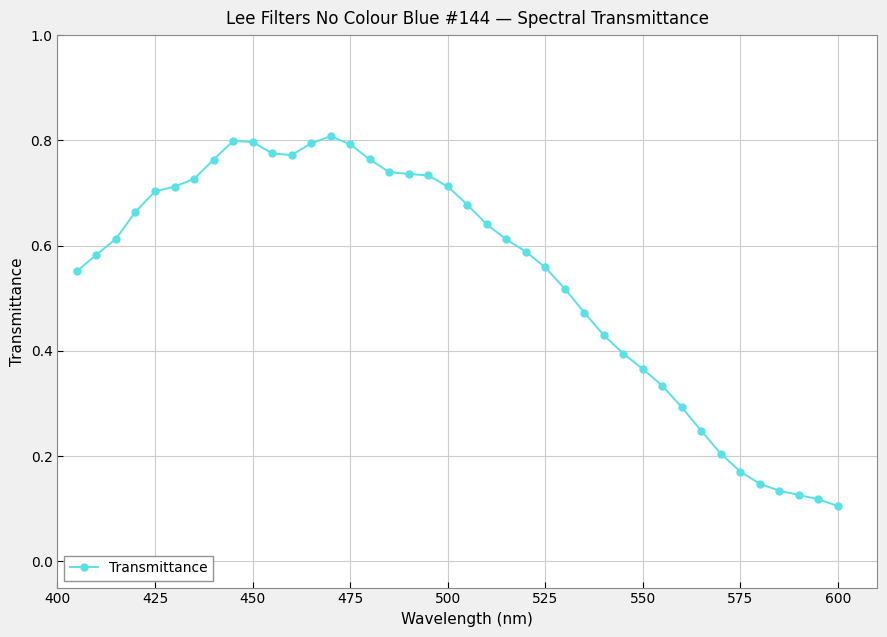

How many values are between 0 and 1?

40